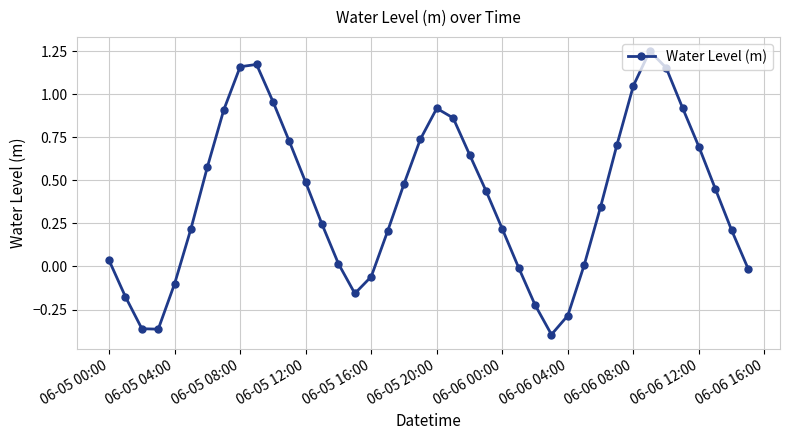

How many negative values are there?

11